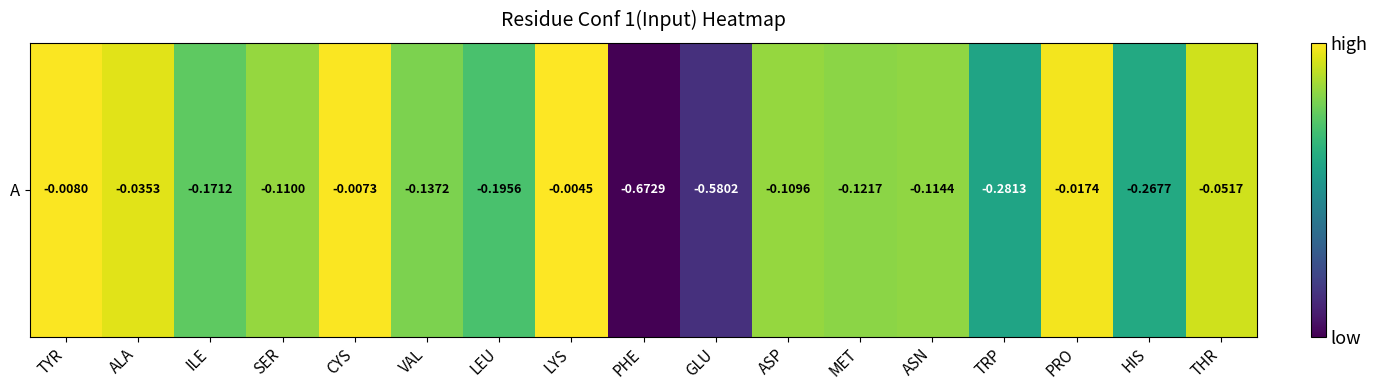

What is the difference between the second highest and minimum values?

0.7